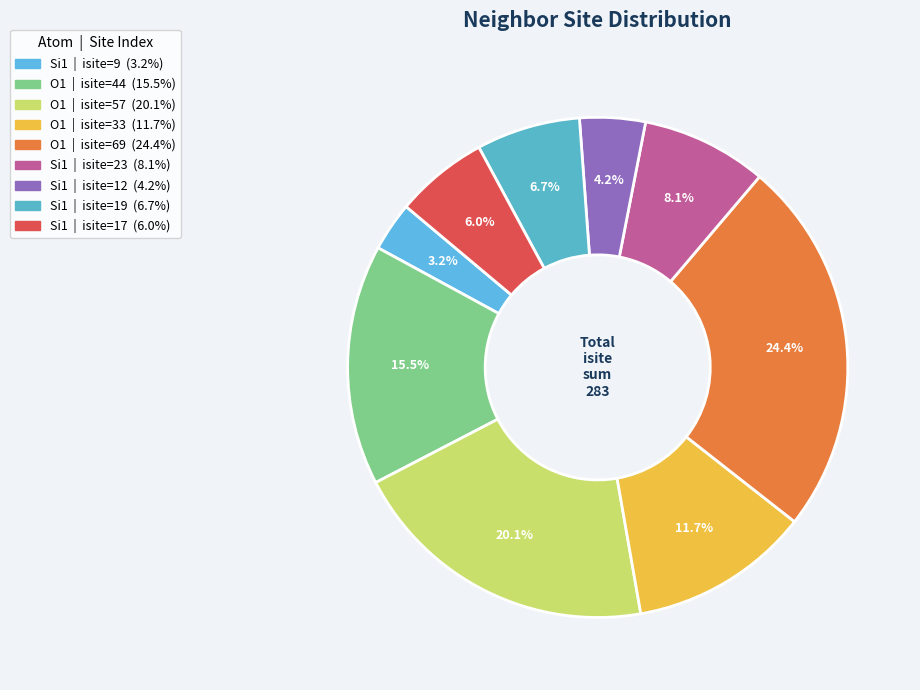

To the nearest percent, what is the average slice percentage?

11%